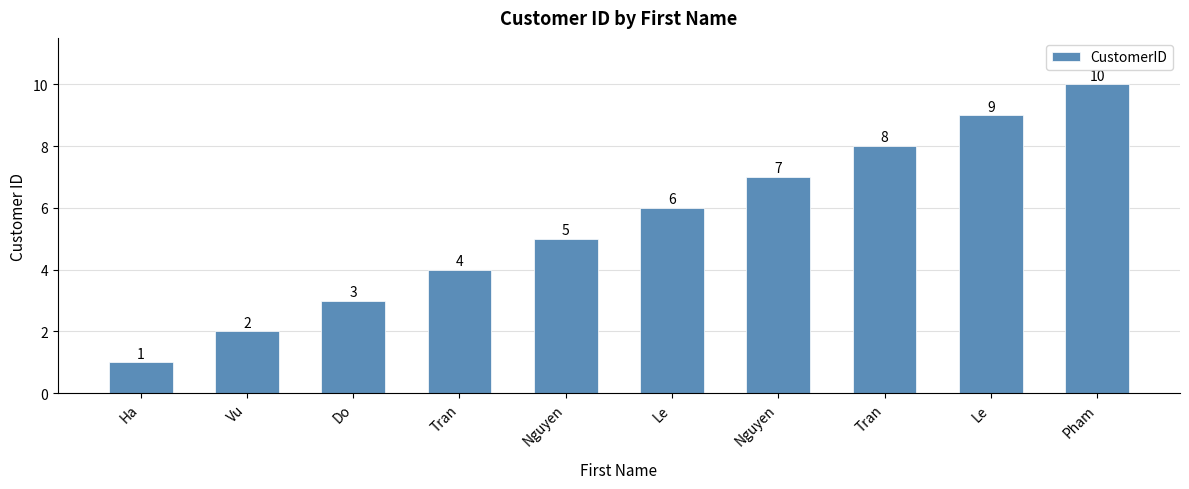

What is the minimum value shown in the chart?

1